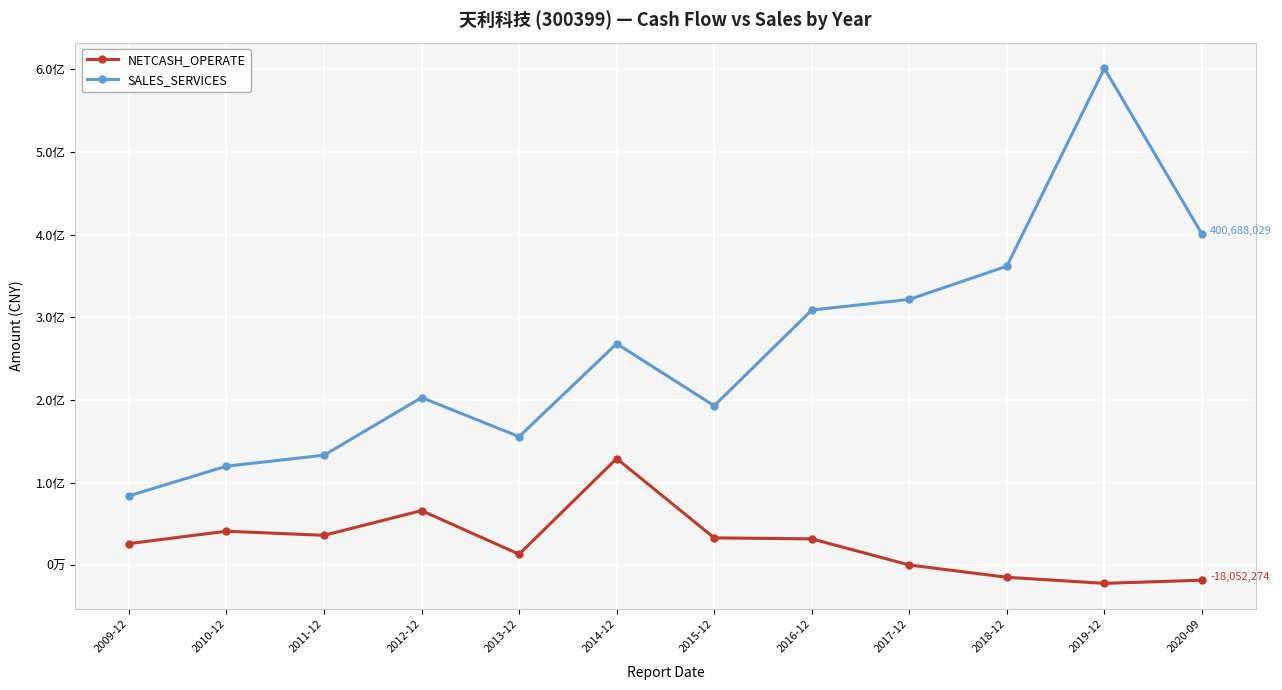

True or false: SALES_SERVICES has a value of 202856445.9 at 2012-12.

True